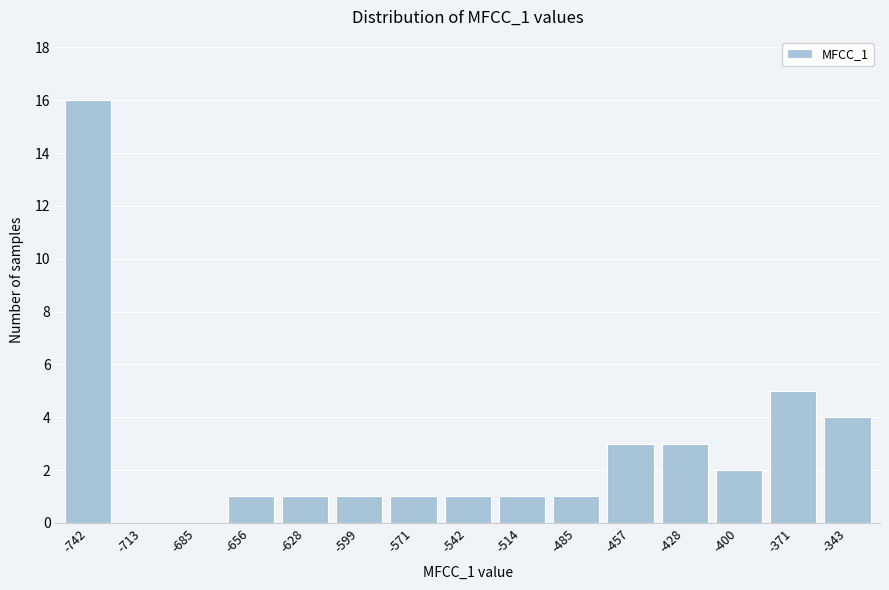

Reading left to right, what are all the values shown in this chart?

-742=16	-713=0	-685=0	-656=1	-628=1	-599=1	-571=1	-542=1	-514=1	-485=1	-457=3	-428=3	-400=2	-371=5	-343=4